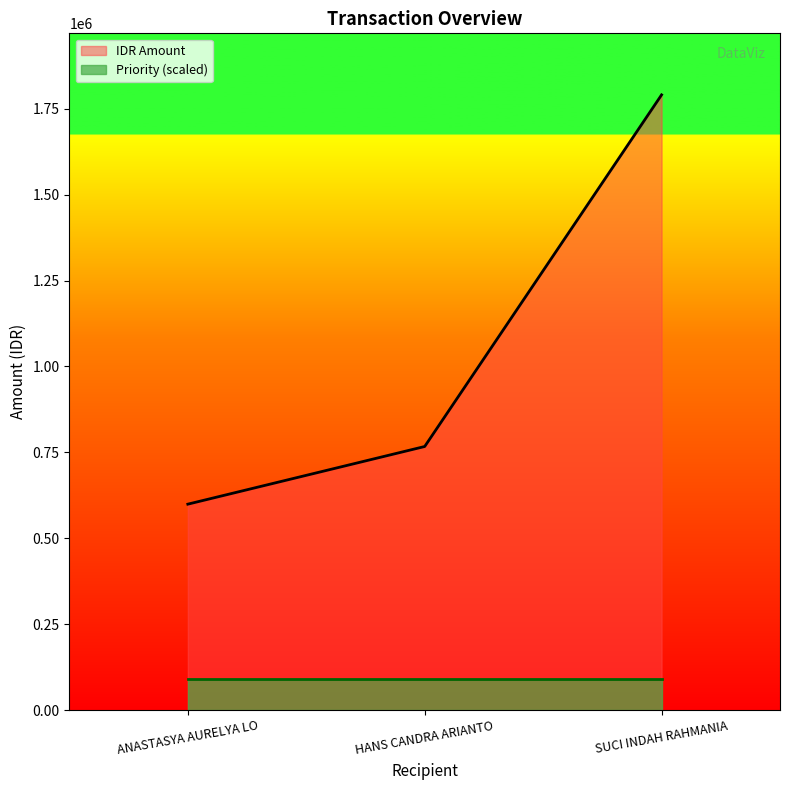

Does the chart have visible grid lines?

No